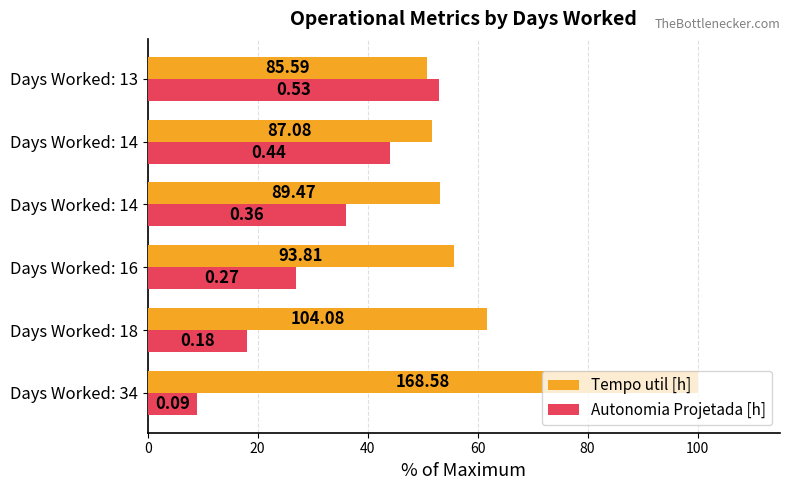

What are all the series names shown in the legend?

Tempo util [h], Autonomia Projetada [h]